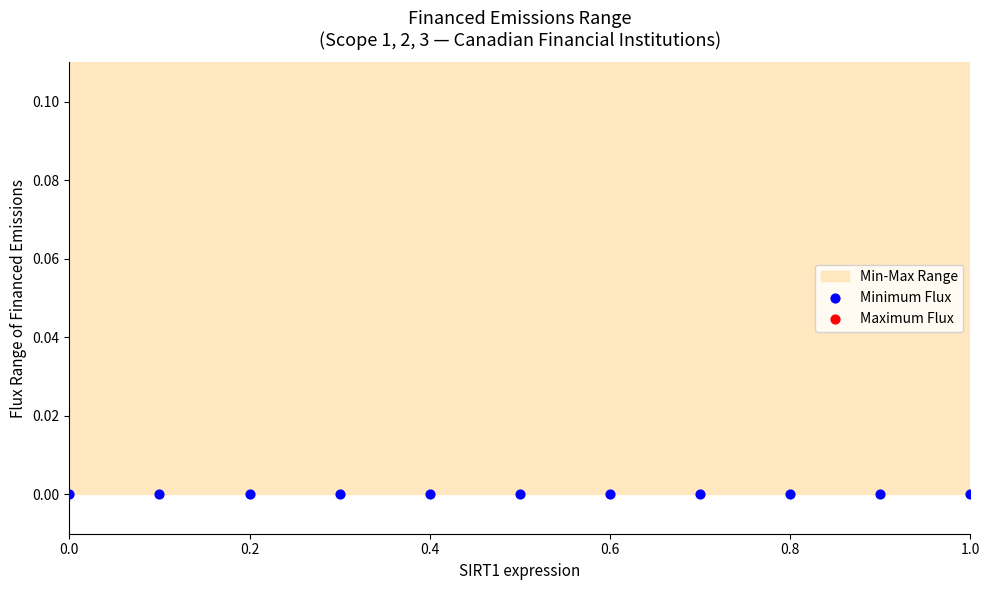

Which series has the largest total across all categories?

Maximum Flux